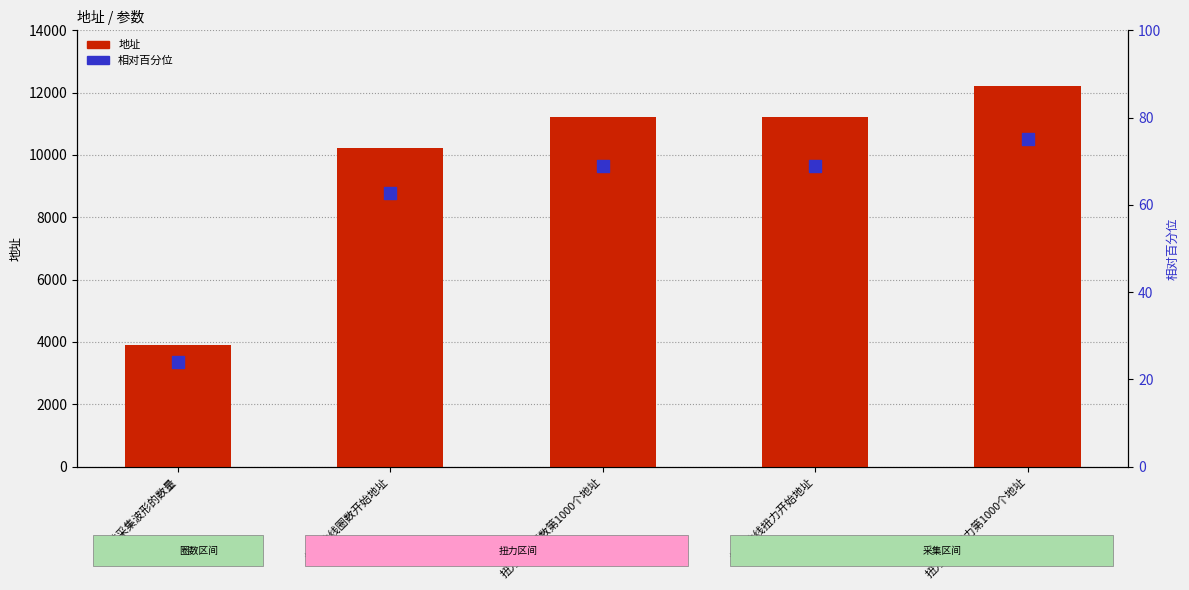

At how many categories does at least one series exceed 176?

5